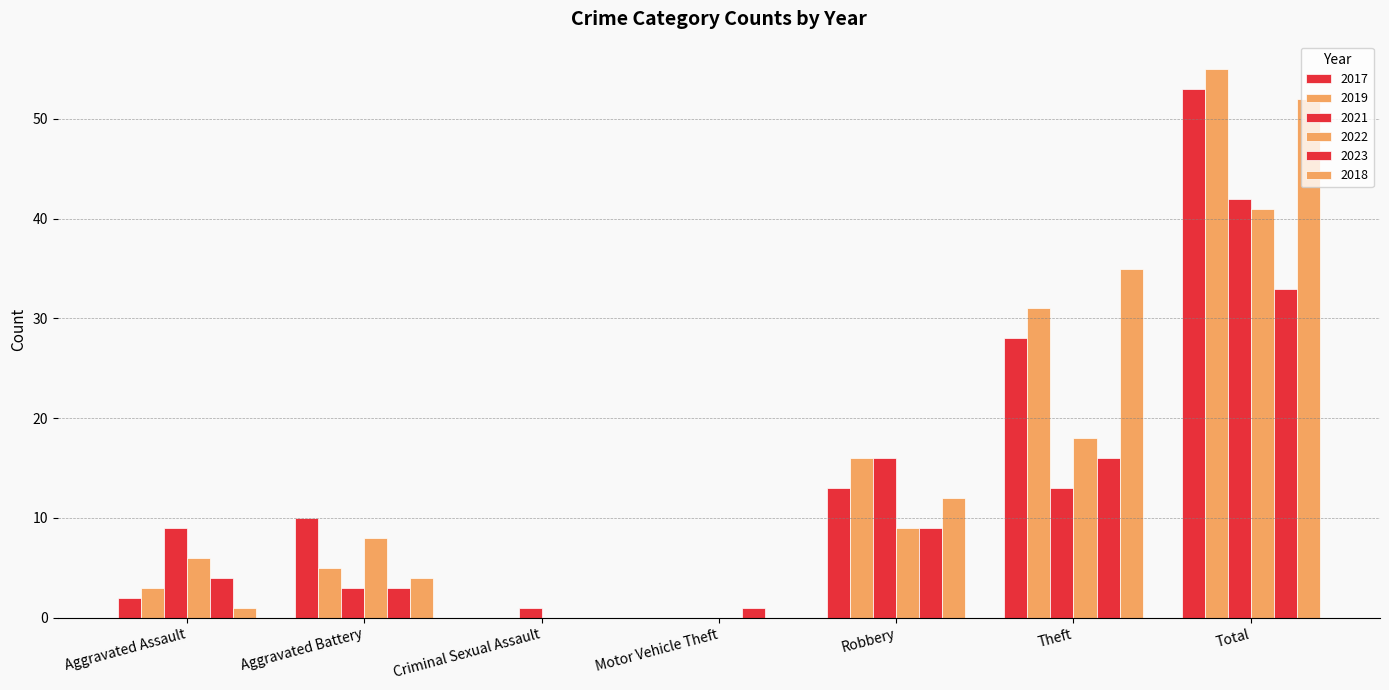

Between Robbery and Aggravated Assault, which is larger?

Robbery